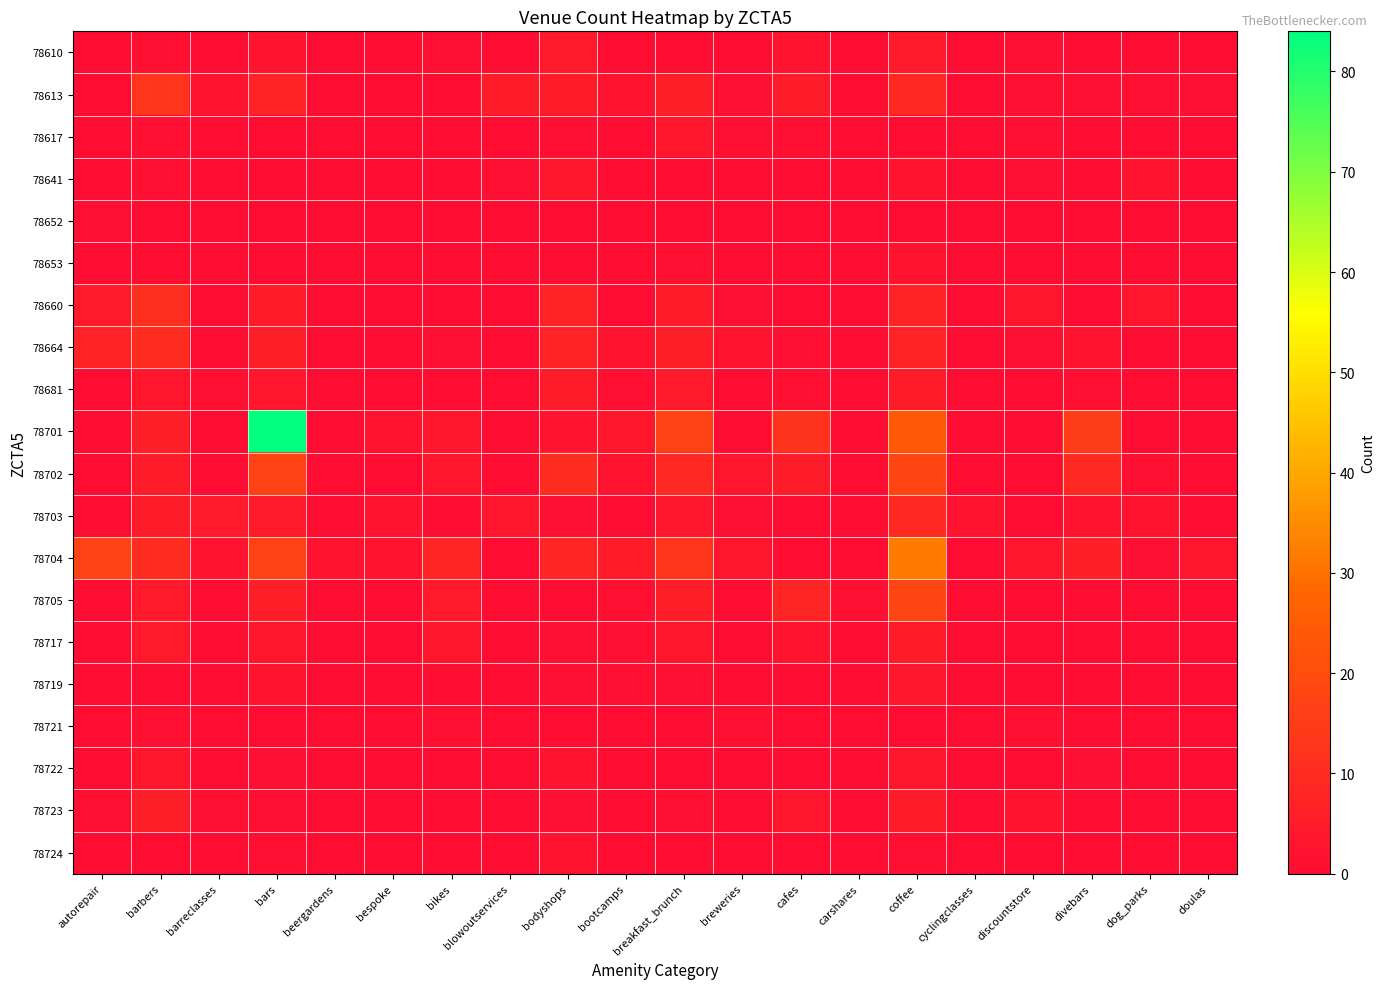

Which series has the widest spread of values?

78701